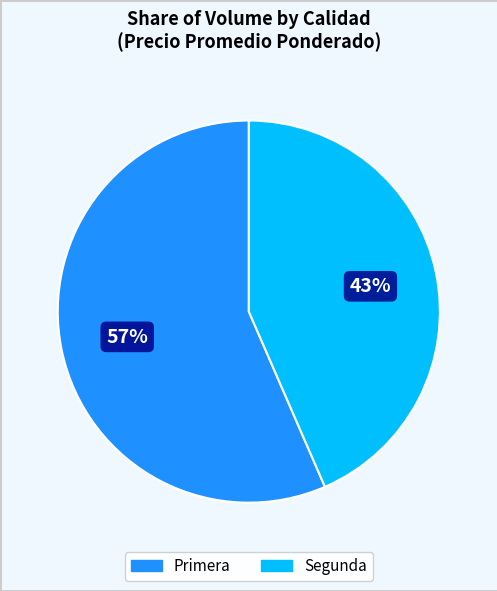

Rank the categories by value from lowest to highest.

Segunda, Primera